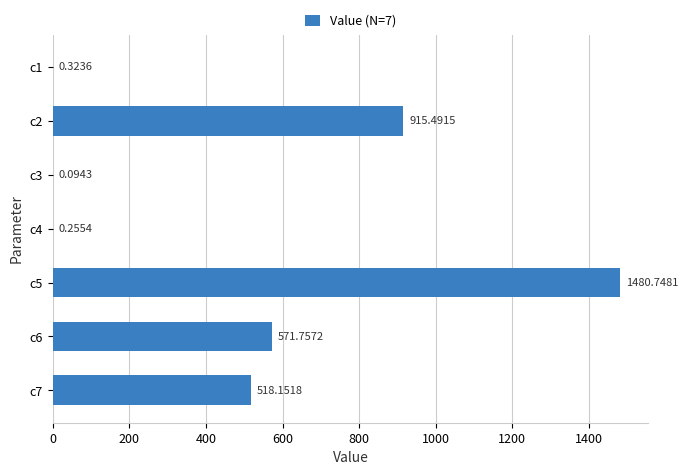

What is the greatest value displayed?

1480.7